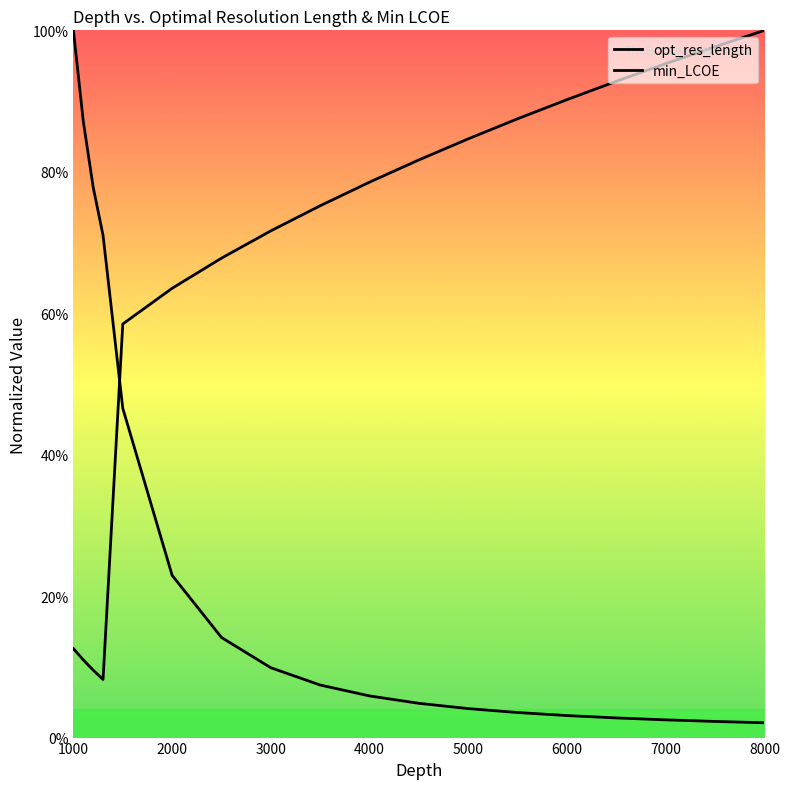

Which series ends up on top after the final intersection of opt_res_length and min_LCOE?

opt_res_length